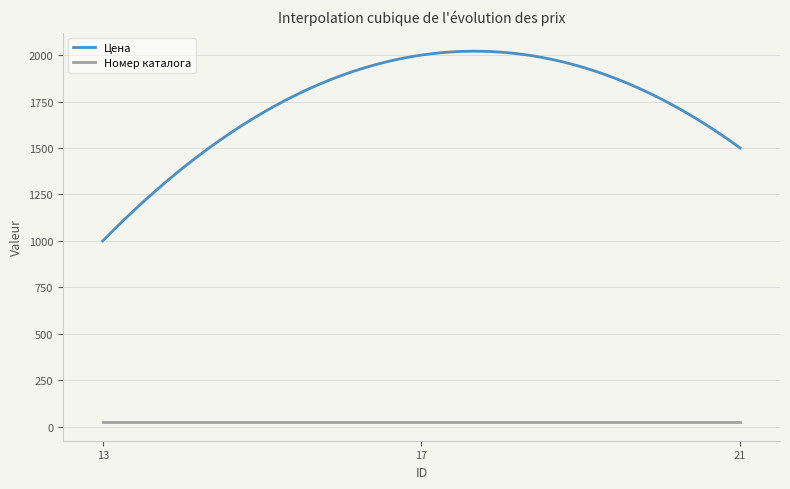

What is the average value of the Номер каталога series?

25.0